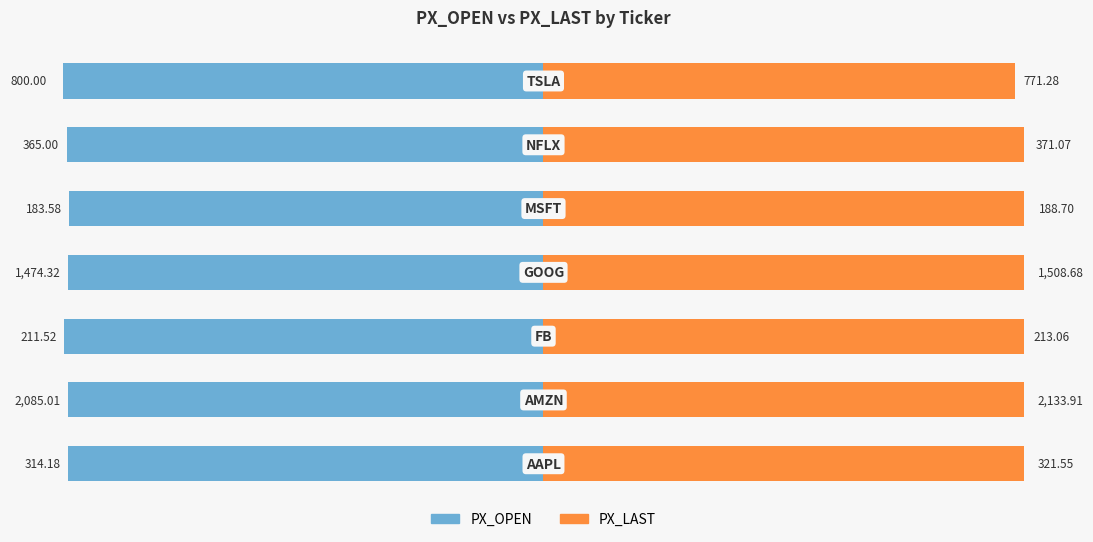

How many bars are there in total?

14